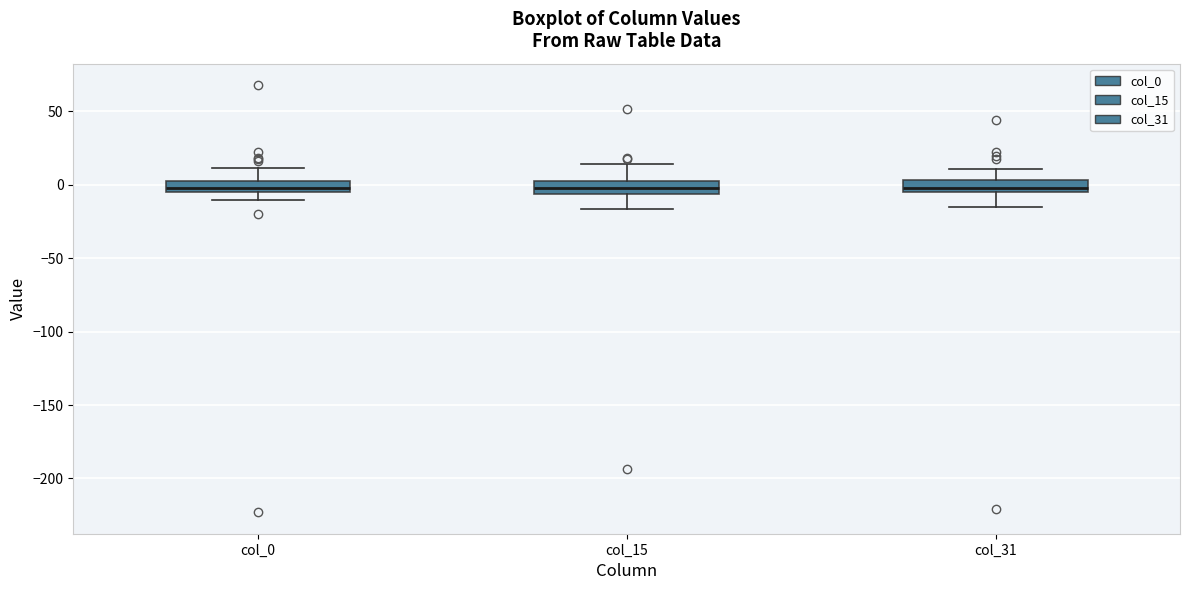

Where does the upper whisker of the box for col_31 end on the y-axis? The values are not printed on the chart, so give them approximately, as read against the axis.

10